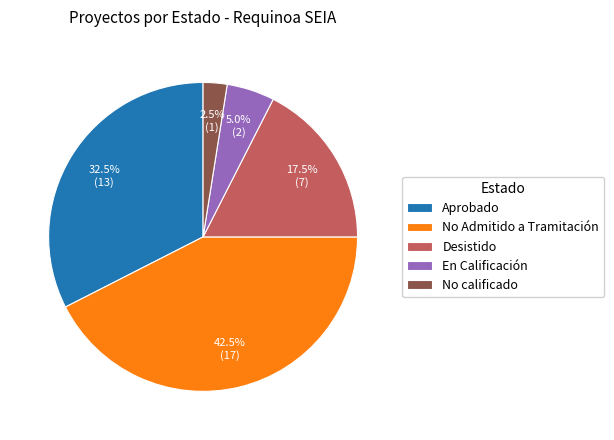

To the nearest percent, what is the difference between the No calificado and Desistido slice percentages?

15%